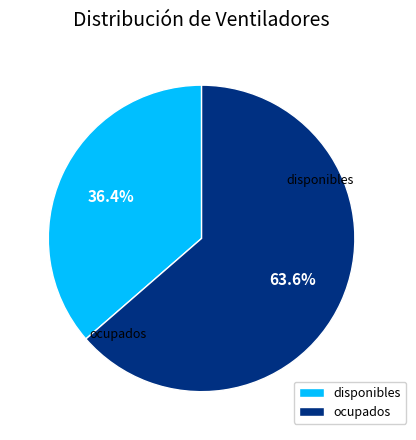

What is the smallest slice in the pie chart?

disponibles